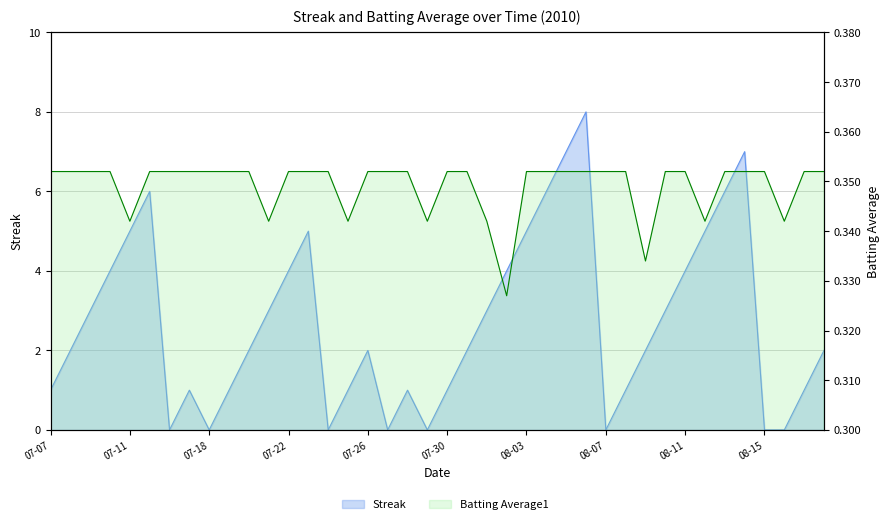

What position from the left is 2010-07-10?

4